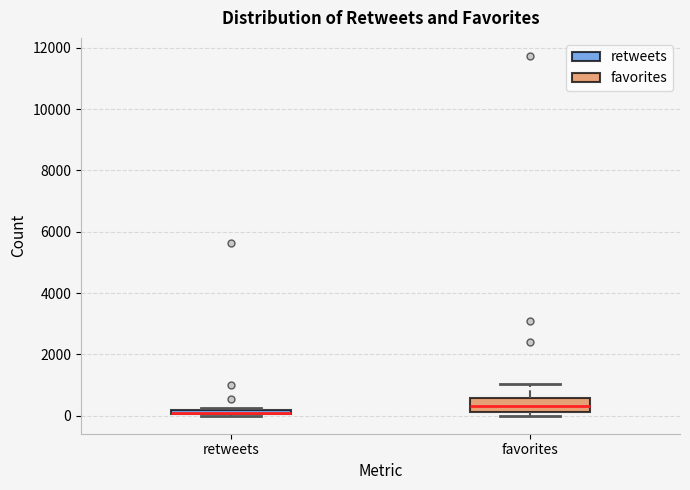

Which box is the tallest, from its lower edge to its upper edge?

favorites